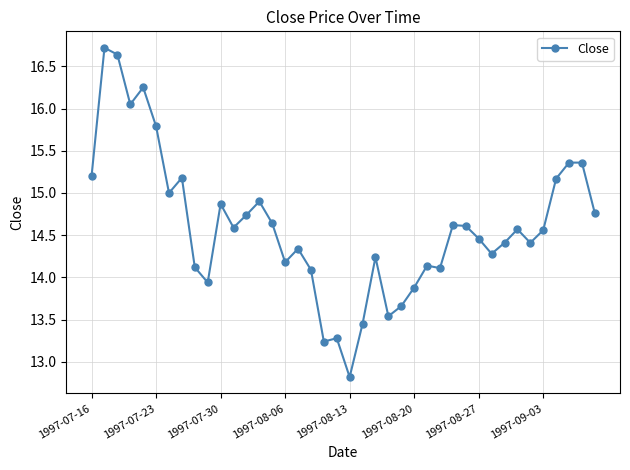

True or false: the data has more than 1 interior local peaks.

True